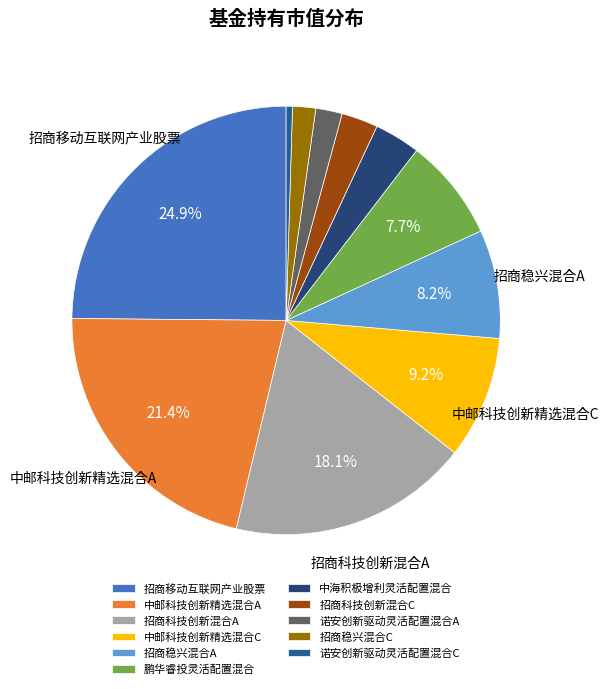

To the nearest percent, what portion does 招商稳兴混合C represent?

2%